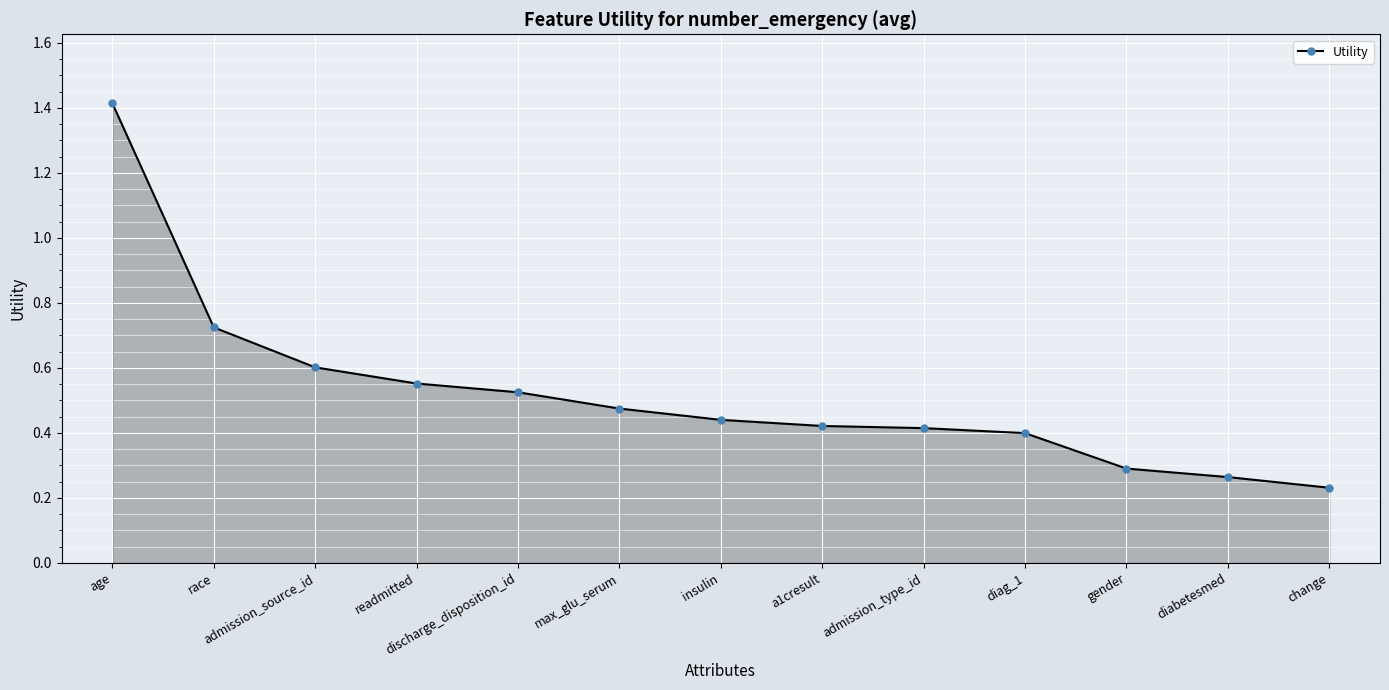

Which has a higher value, insulin or admission_source_id?

admission_source_id